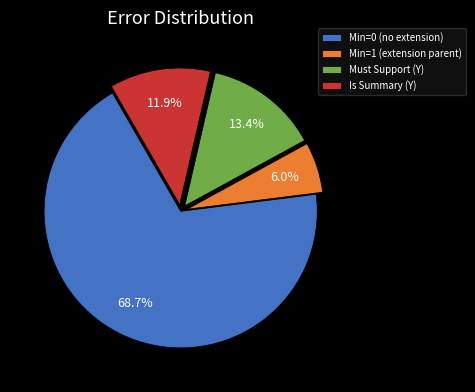

Which slice represents more than half of the pie?

Min=0 (no extension)